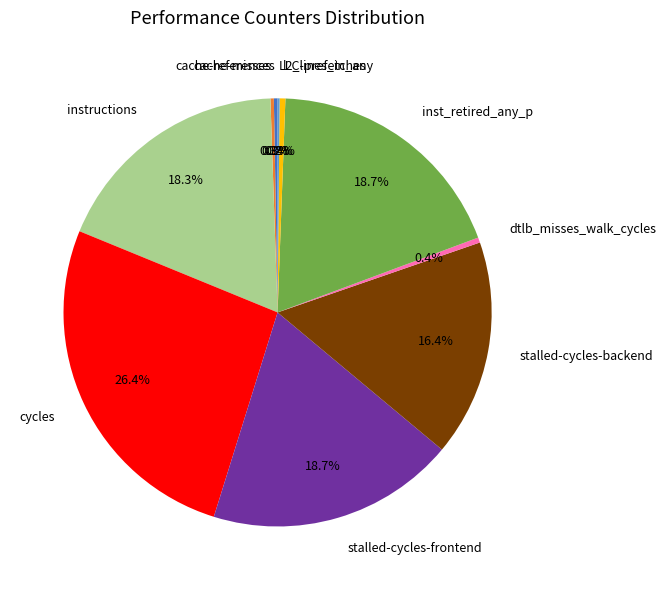

Which has a higher value, stalled-cycles-backend or stalled-cycles-frontend?

stalled-cycles-frontend